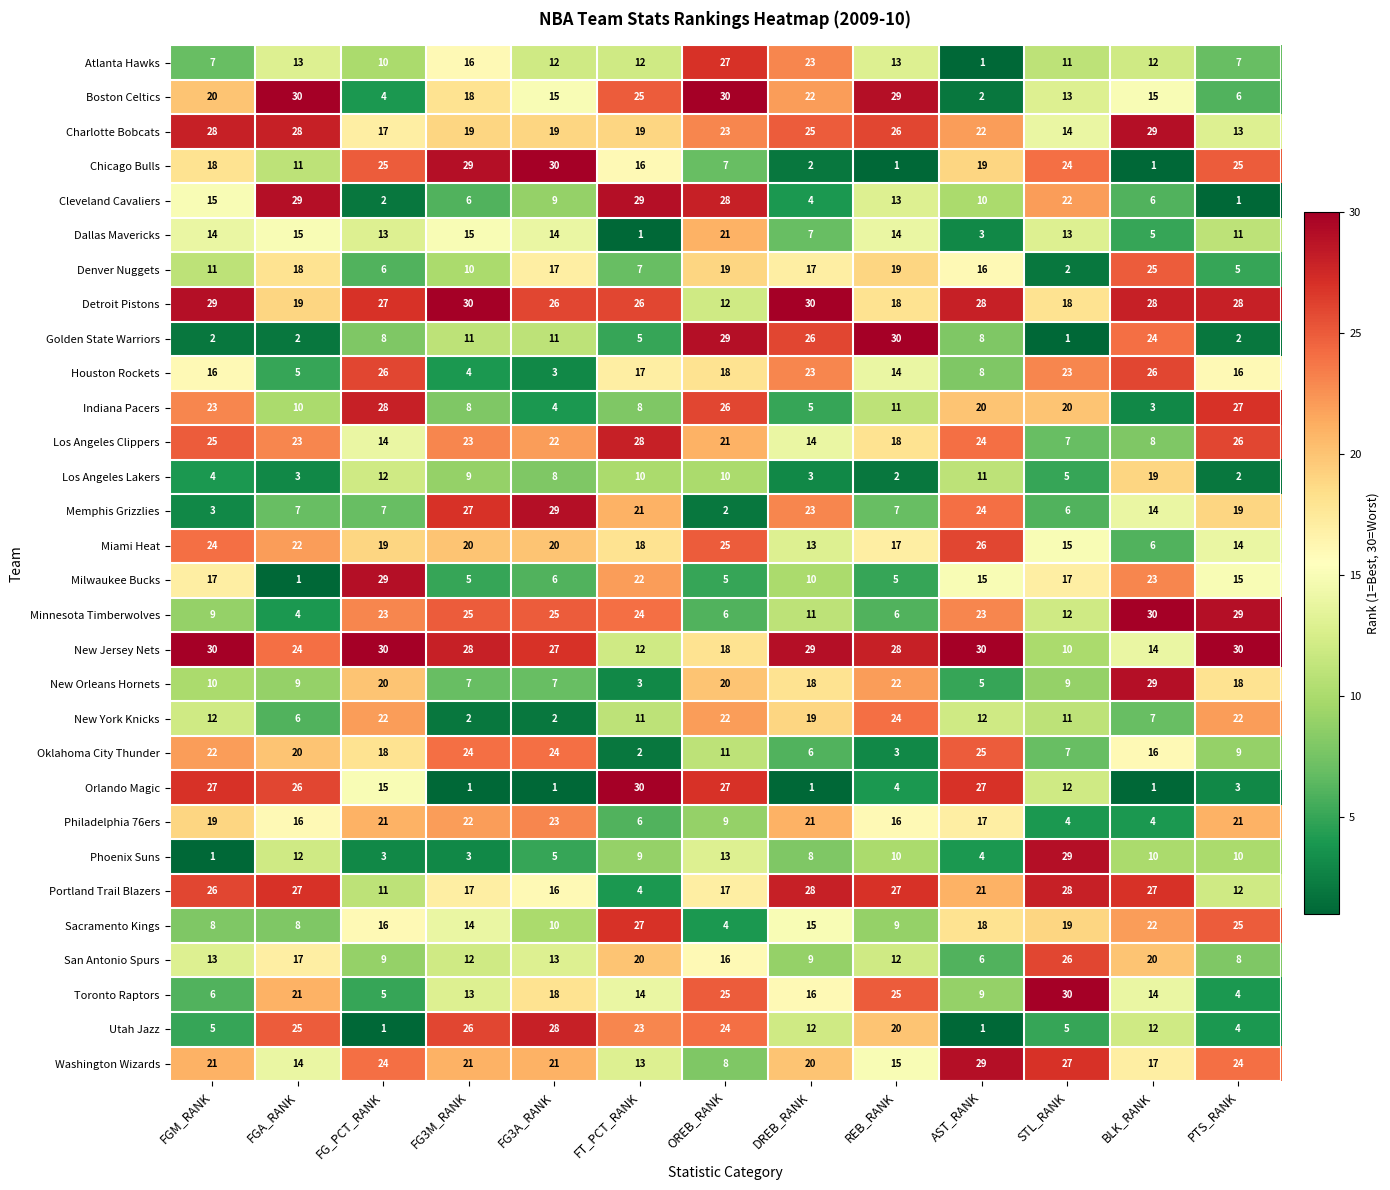

Count the Houston Rockets values in the range 8 to 23.

8